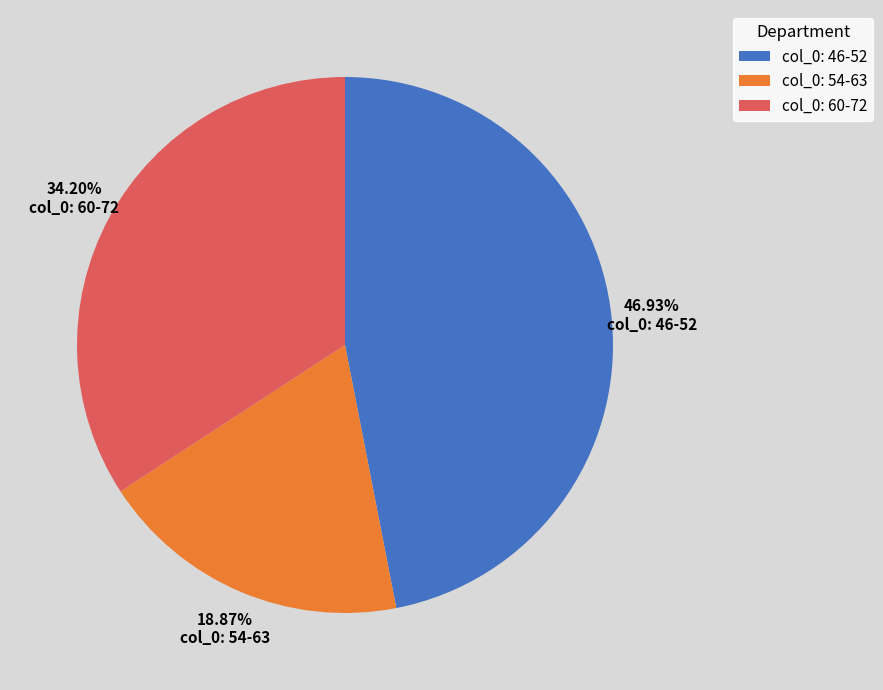

Which slice is the largest?

col_0: 46-52